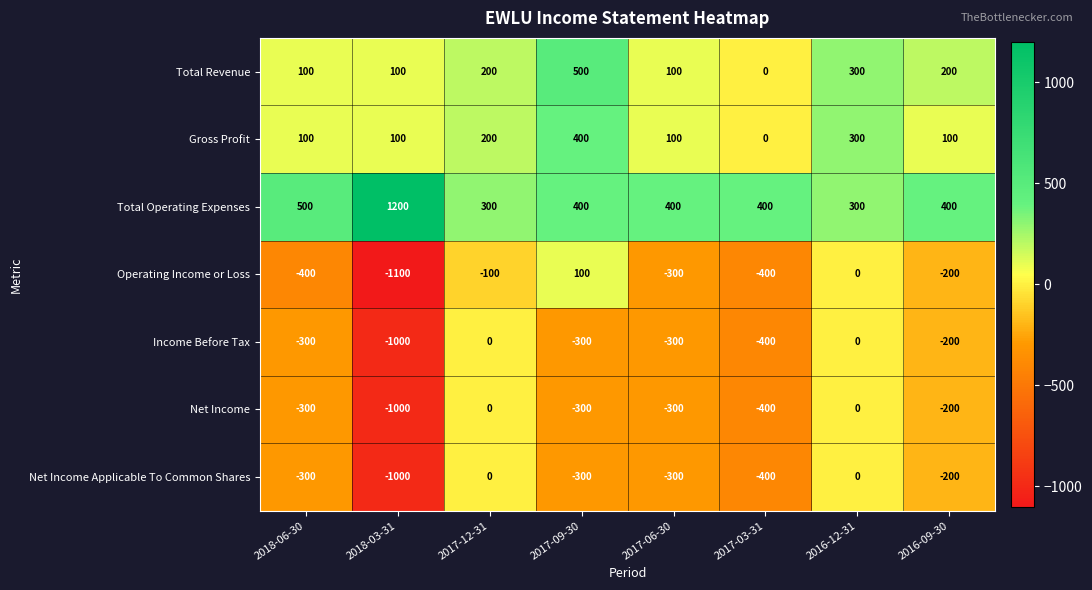

Which category has the lowest value across all series?

2018-03-31